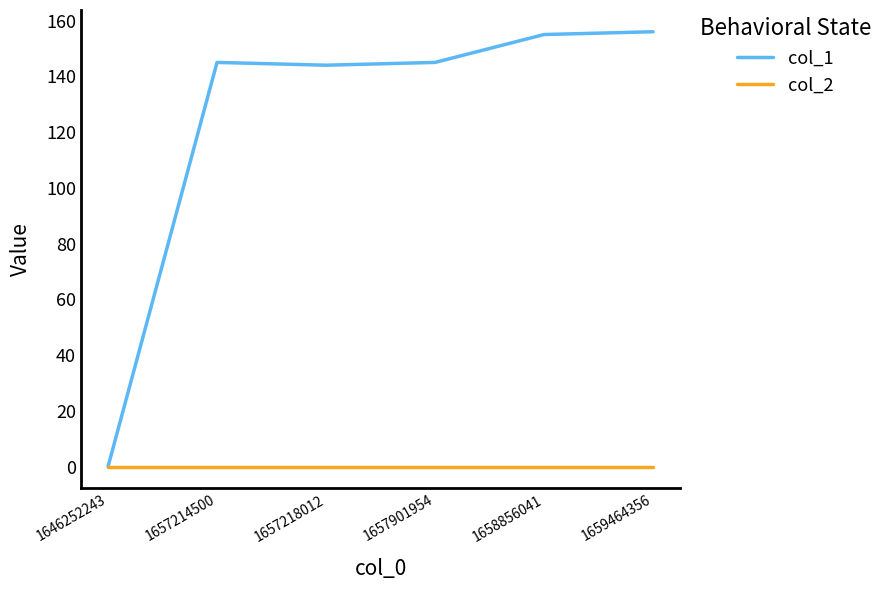

Which series has the largest range (max minus min)?

col_1